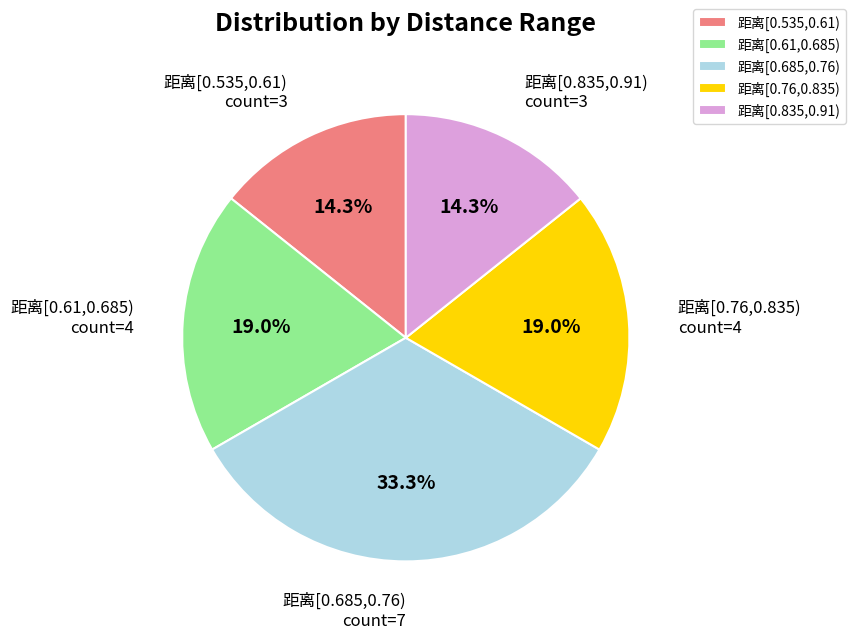

How much of the chart is everything except 距离[0.61,0.685)?

81.0%